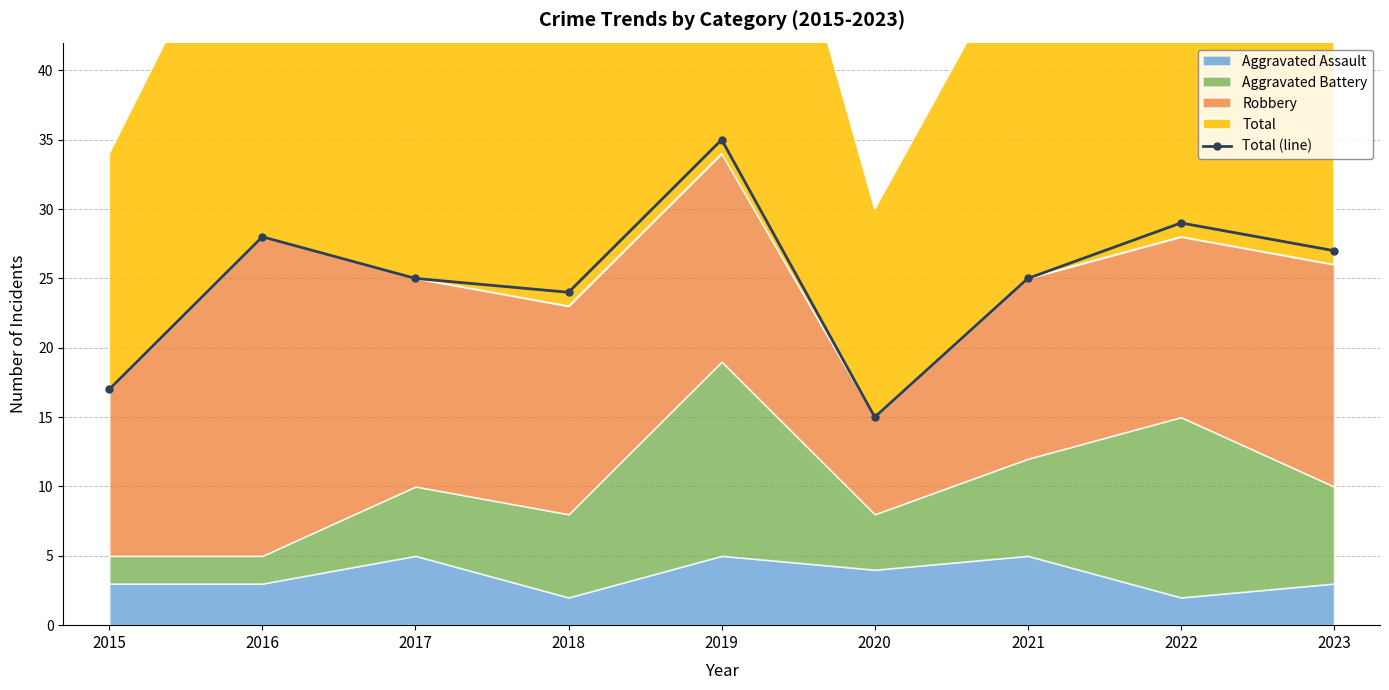

Rank the categories by value from highest to lowest.

2019, 2022, 2016, 2023, 2017, 2021, 2018, 2015, 2020